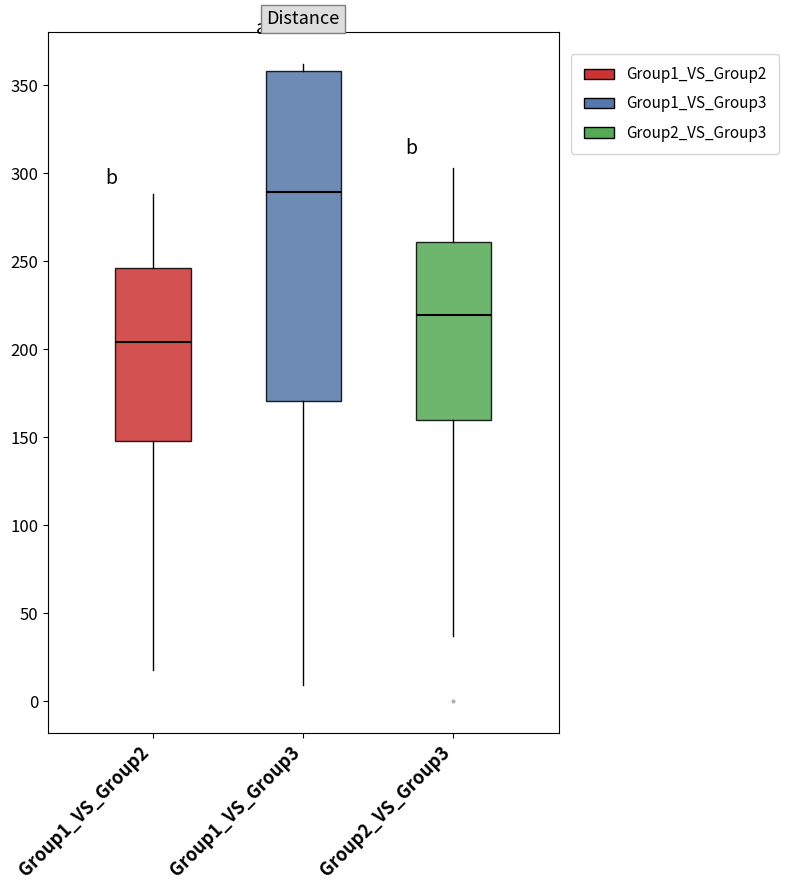

Which box is the tallest, from its lower edge to its upper edge?

Group1_VS_Group3